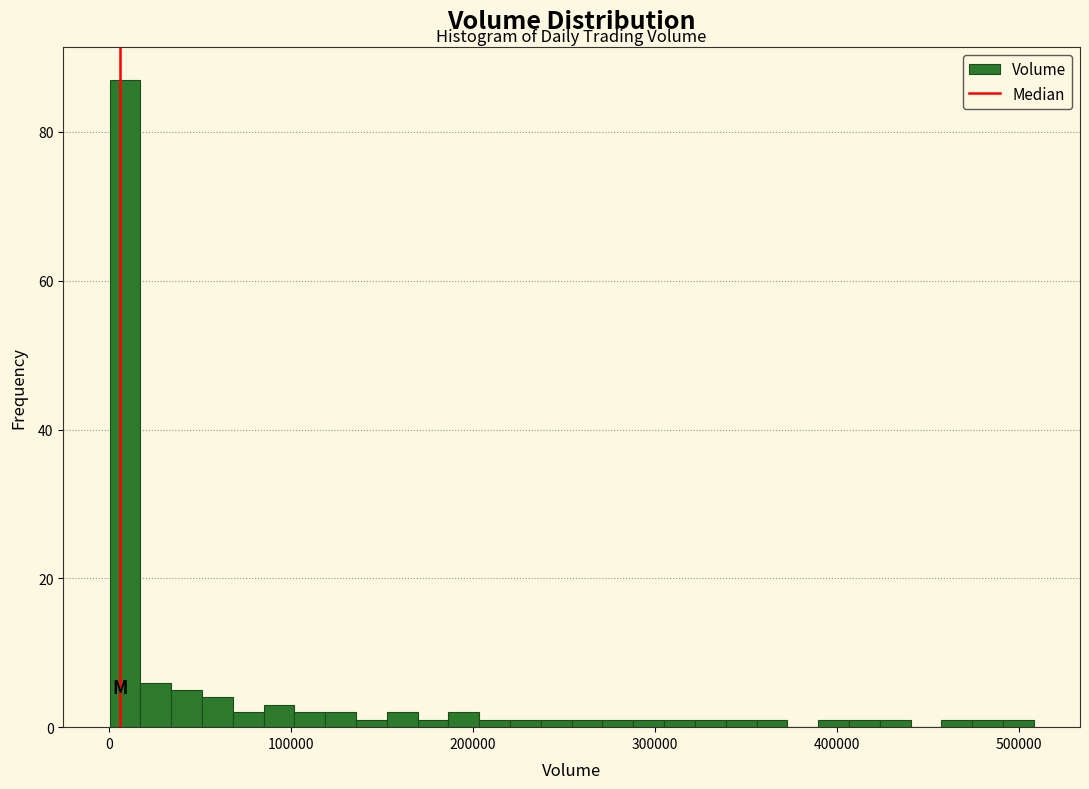

Around what value on the x-axis is the tallest bar? Give the approximate position of its centre, as read against the axis.

10000